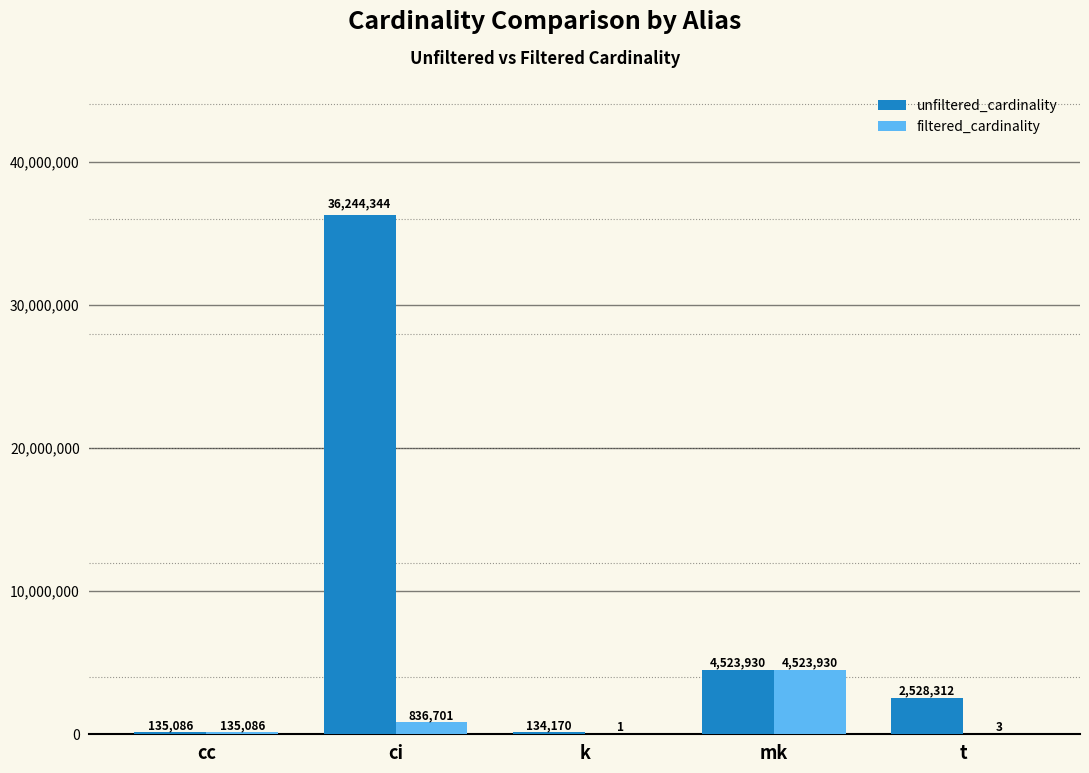

Is the value of unfiltered_cardinality at cc greater than the value of filtered_cardinality at t?

Yes